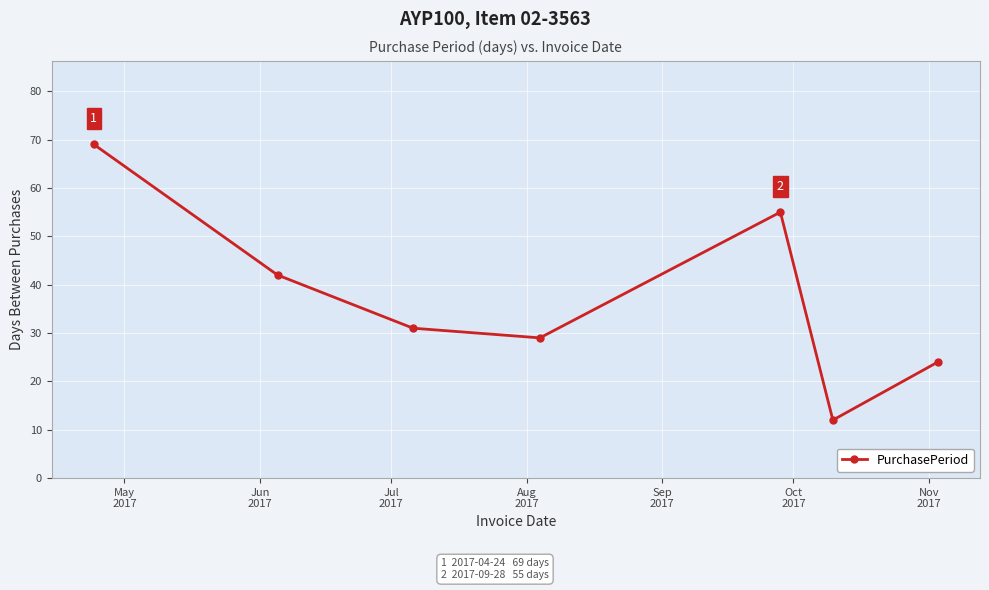

True or false: the data has more than 0 interior local peaks.

True